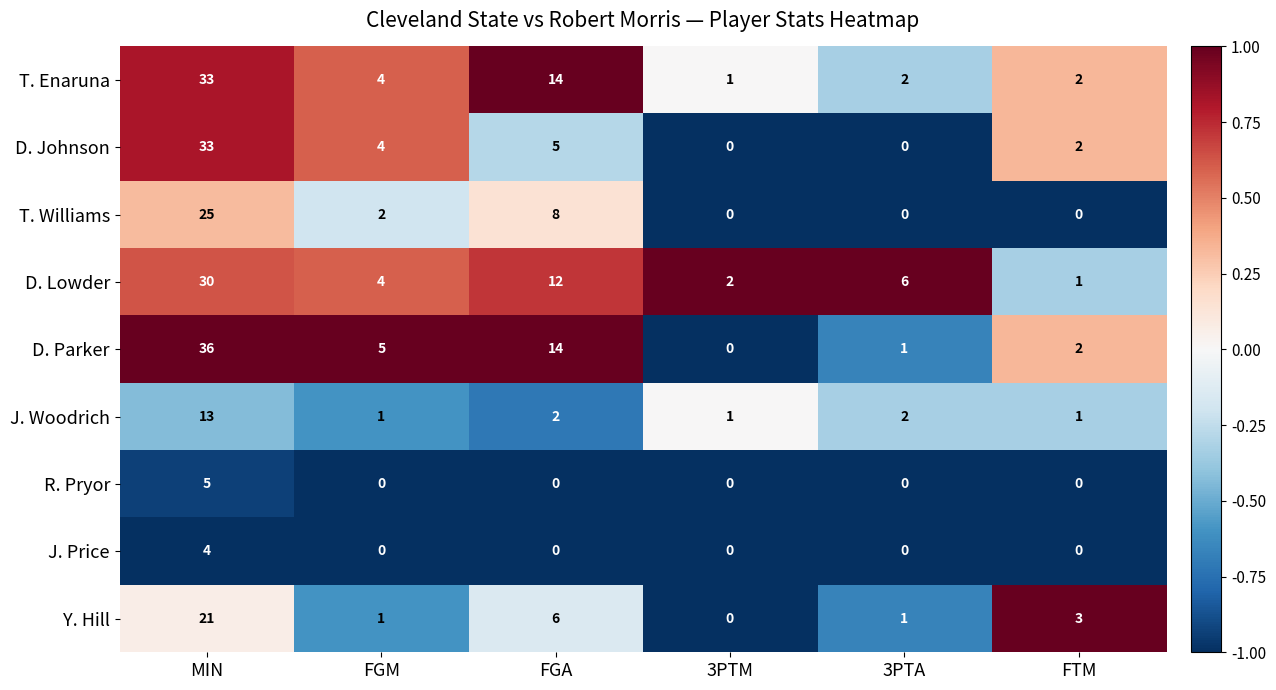

The value of J. Woodrich at 3PTM is 1. True or false?

True